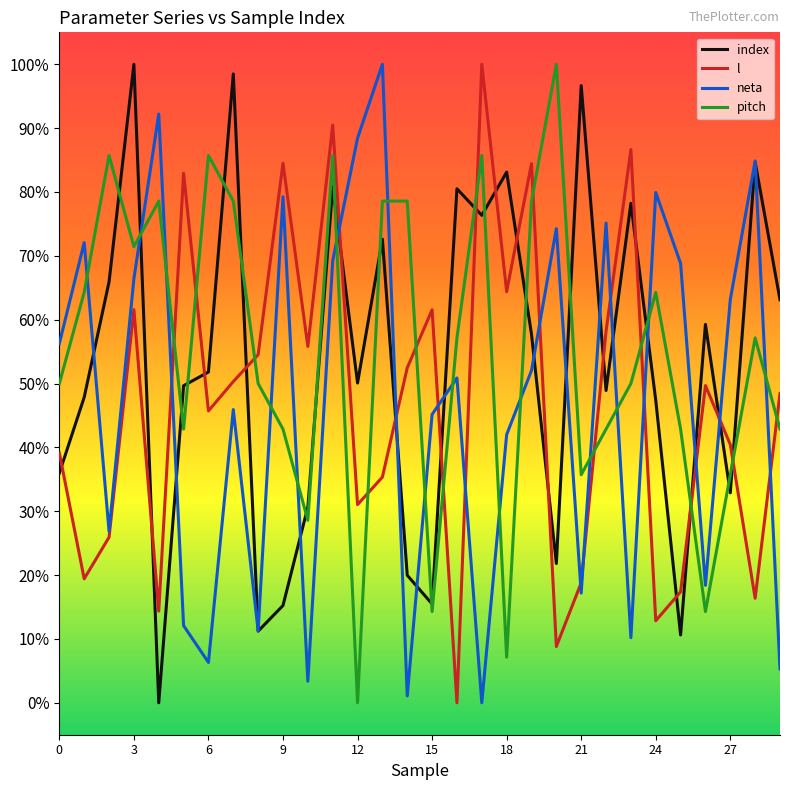

Which series ends up on top after the final intersection of l and index?

index